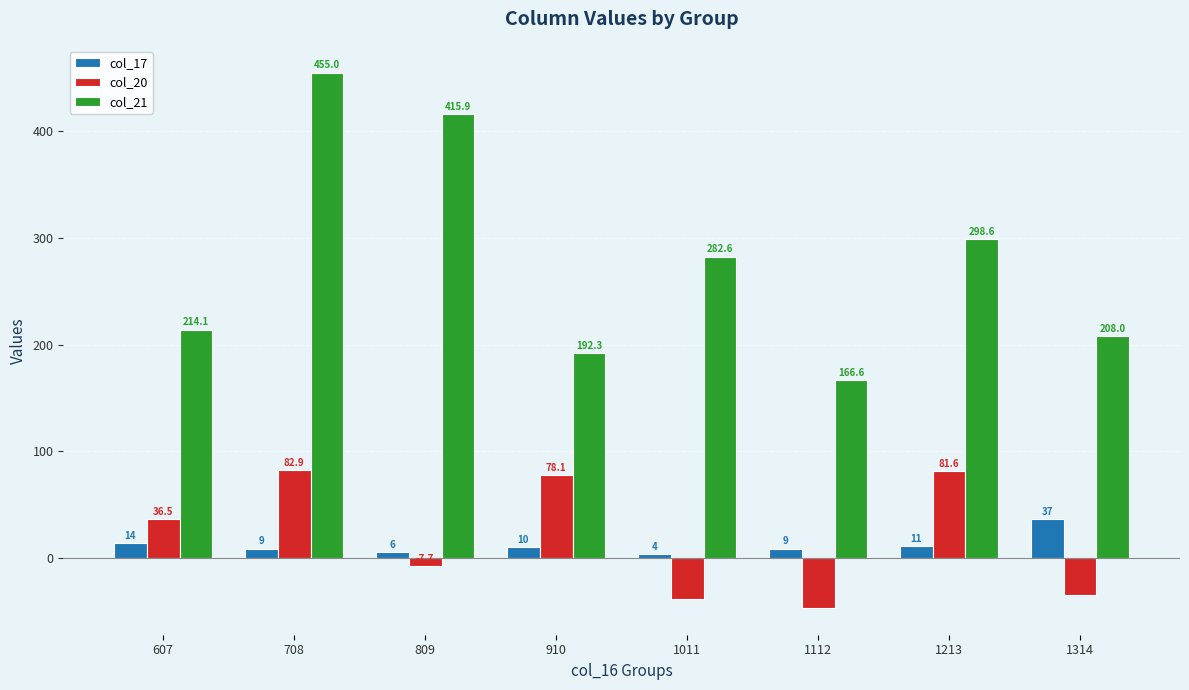

What is the value of the col_20 bar at the 4th from the left?

78.1